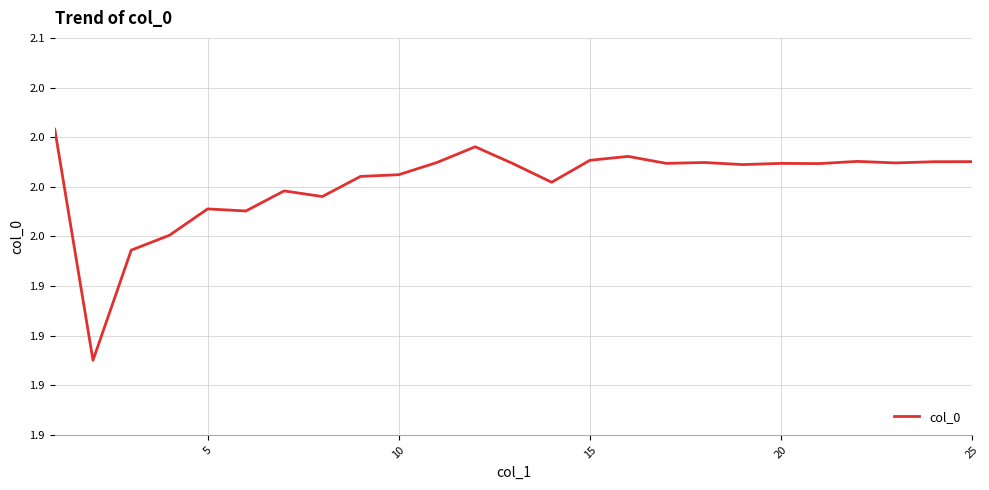

Reading right to left, what are all the values shown in this chart?

2.0	2.0	2.0	2.0	2.0	2.0	2.0	2.0	2.0	2.0	2.0	2.0	2.0	2.0	2.0	2.0	2.0	2.0	2.0	2.0	2.0	2.0	1.9	1.9	2.0